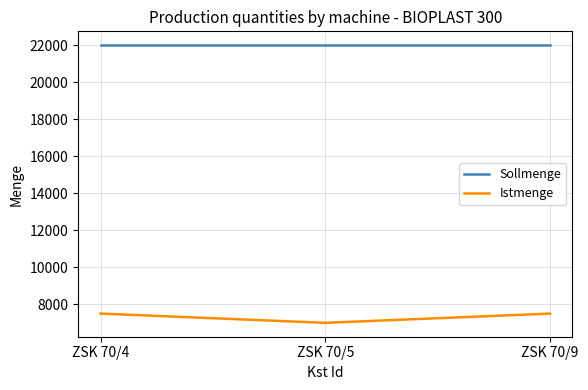

What is the average value of the Sollmenge series?

22000